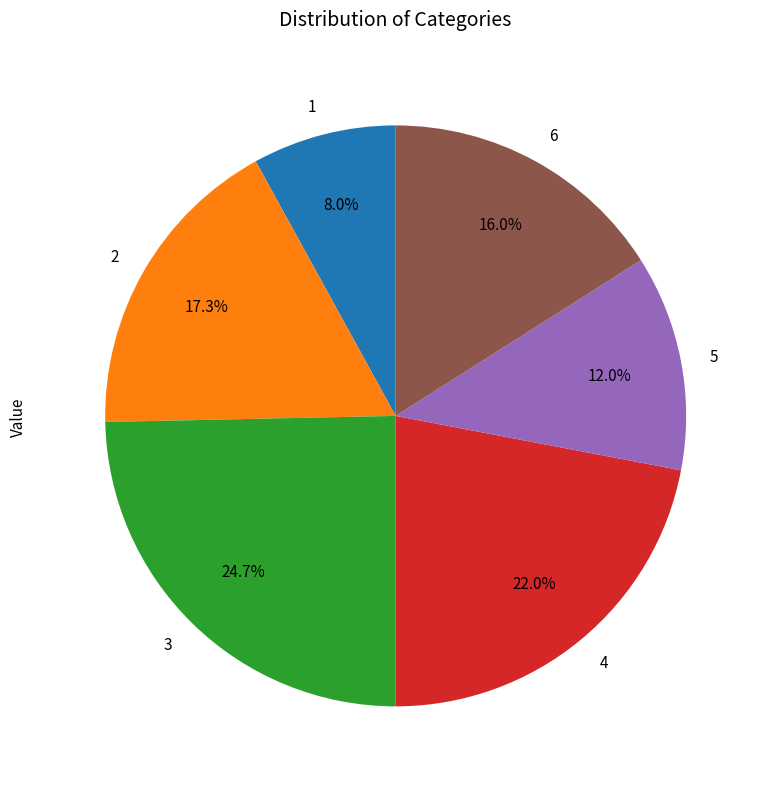

Count the number of slices in the pie.

6